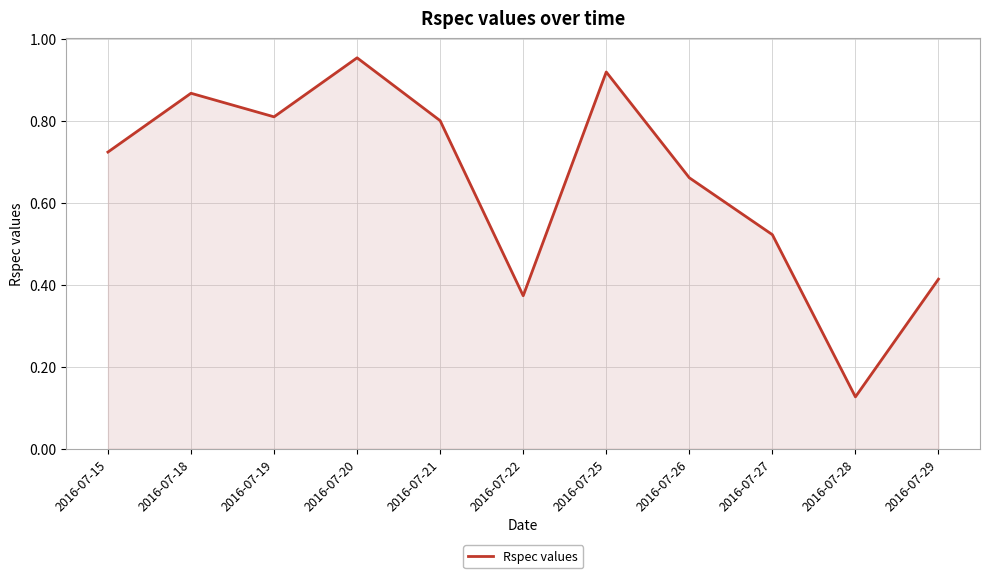

How many lines are shown in the chart?

1